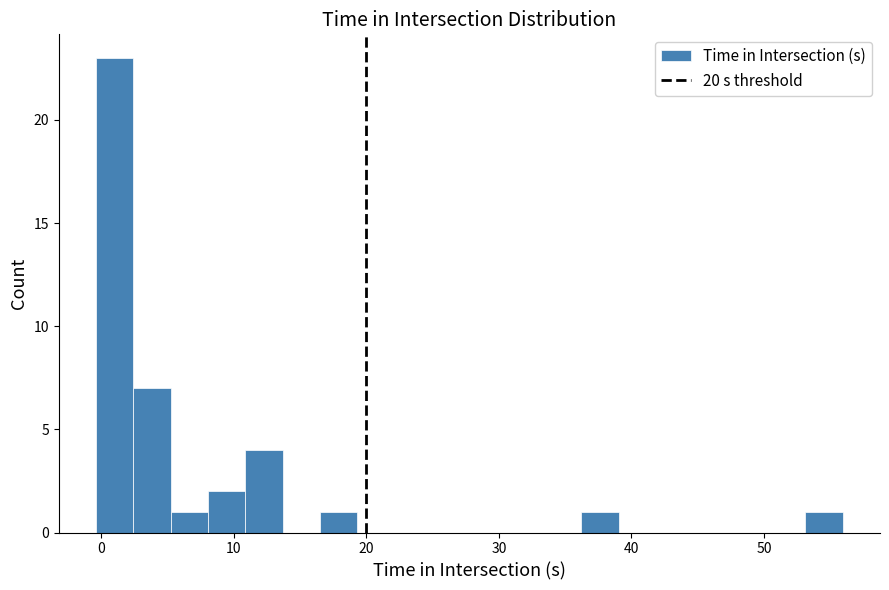

Read against the x-axis, roughly where is the centre of the tallest bar?

1